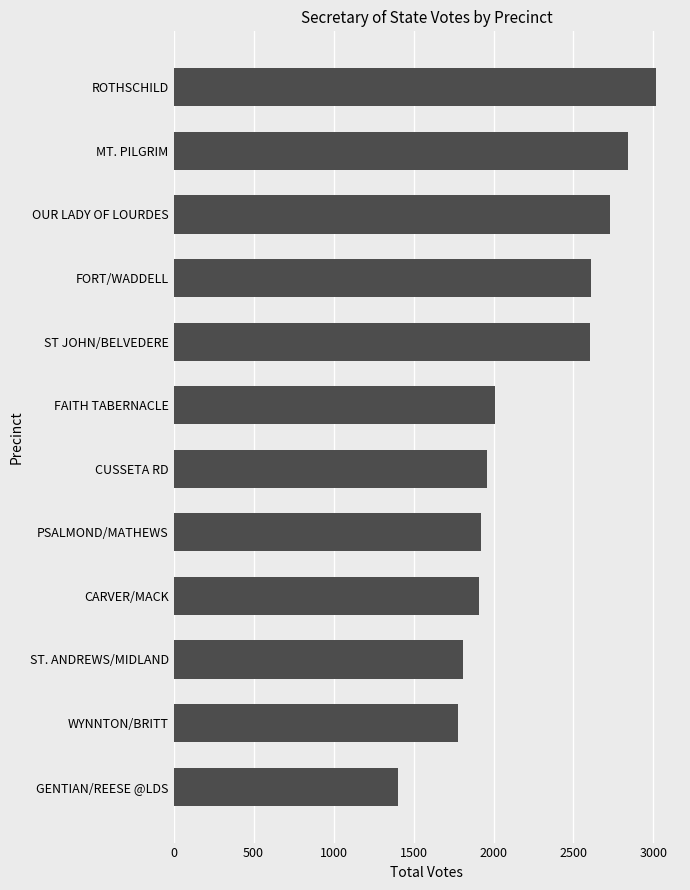

Is it true that the value at GENTIAN/REESE @LDS is 1405?

True